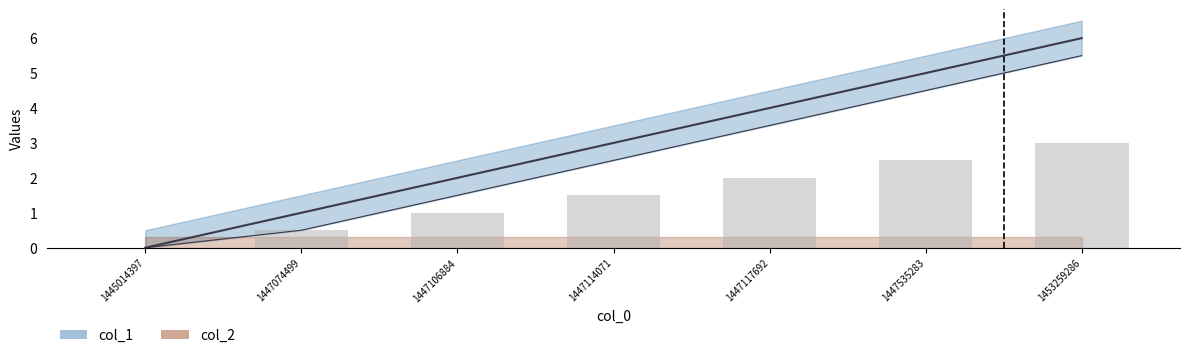

Which label corresponds to the largest value in the chart?

1453259286